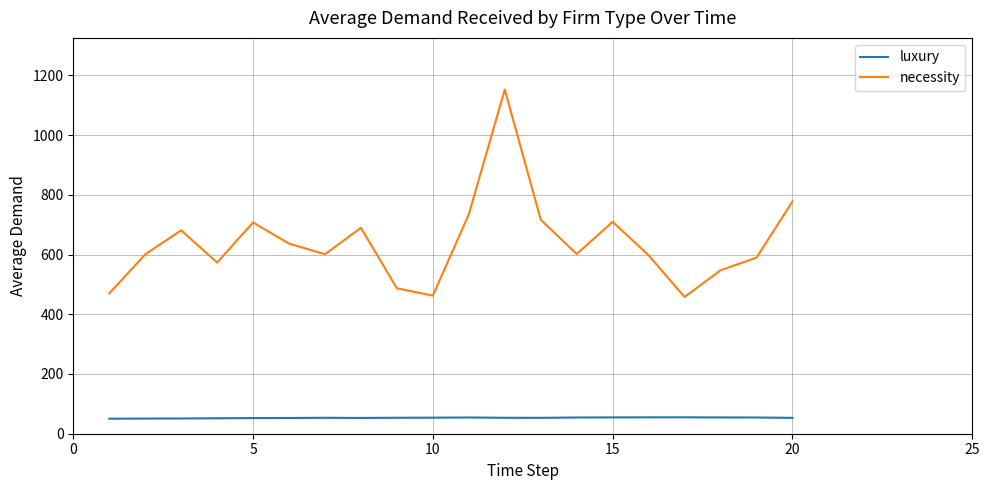

What is the difference between the second highest and minimum values in the luxury series?

4.6